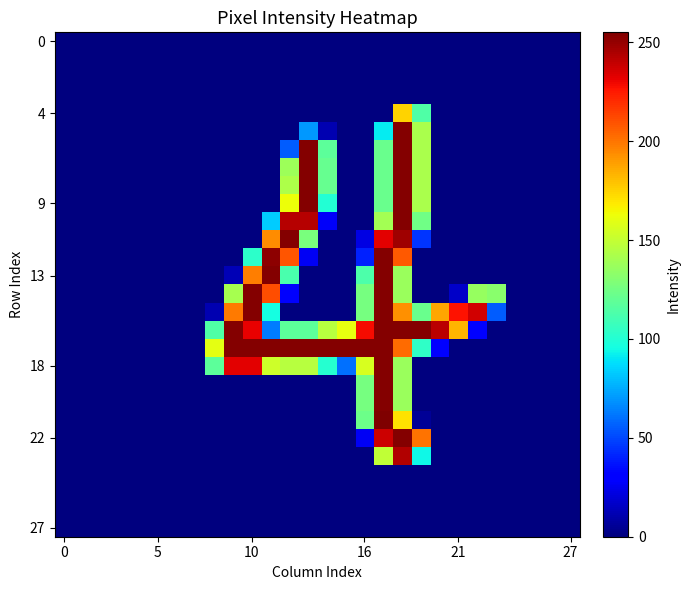

What is the maximum value shown in the chart?

255